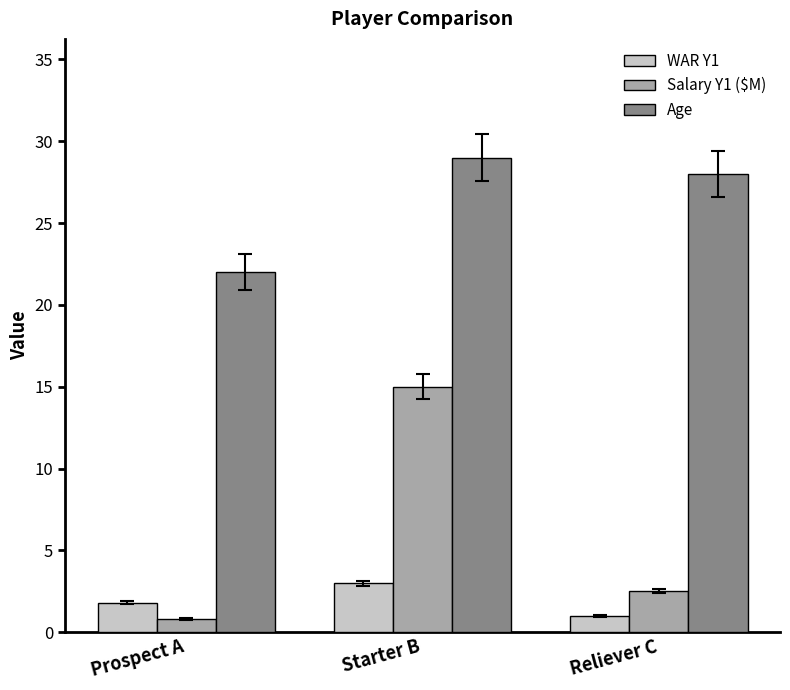

List the series in order of their peak value, lowest first.

WAR Y1, Salary Y1 ($M), Age